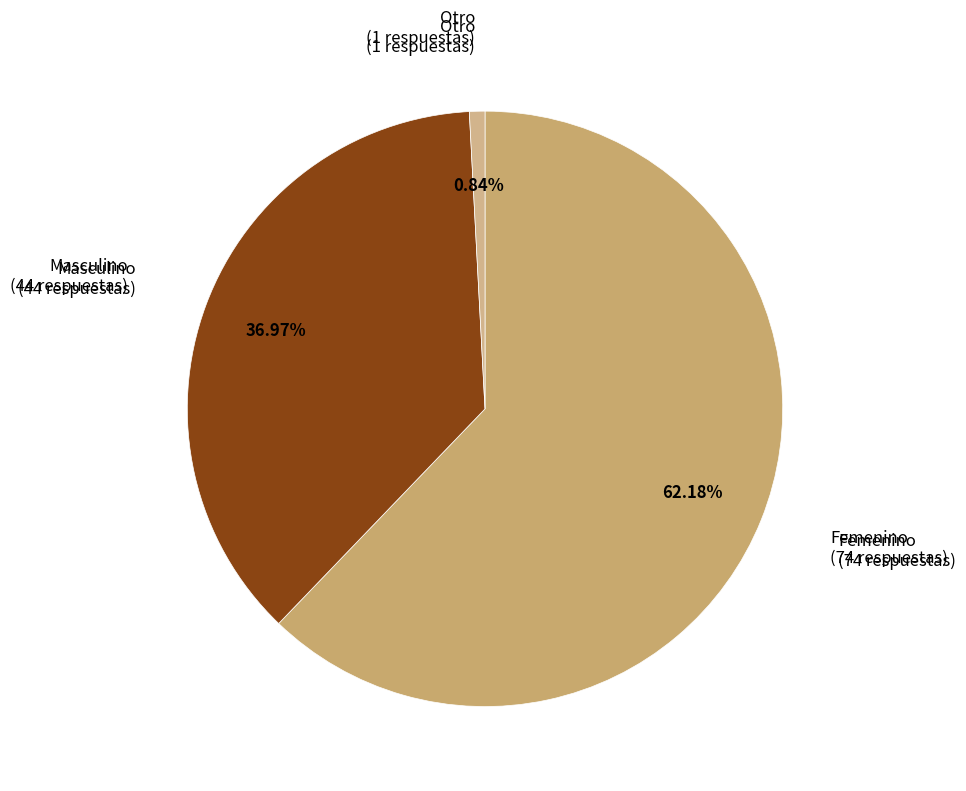

How many segments does this pie chart have?

3